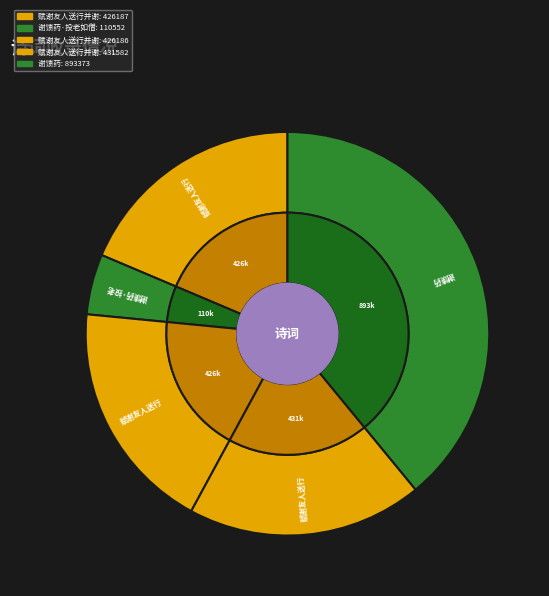

Does 赋谢友人送行并谢馈赠二首 represent more than half of the total?

No